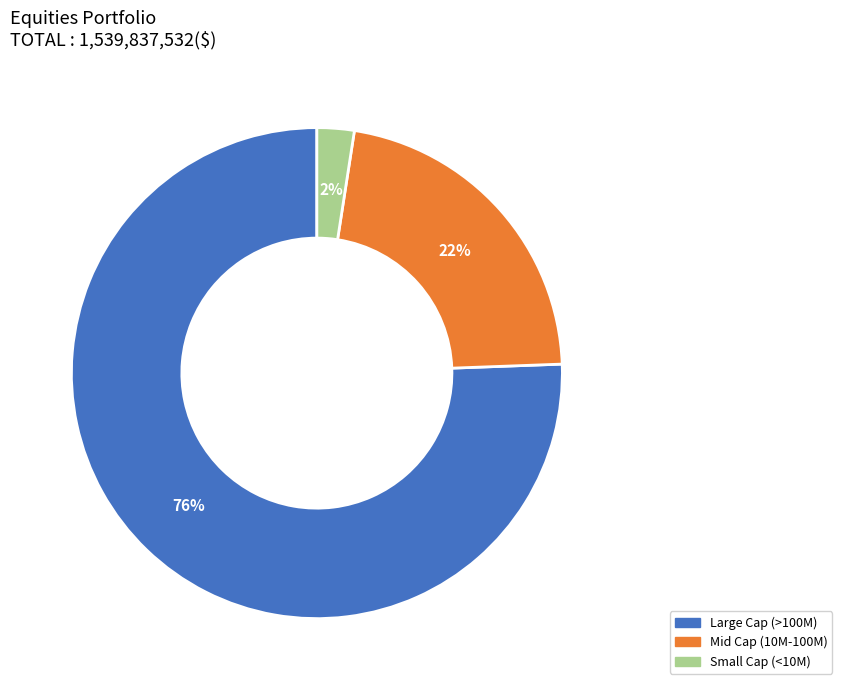

Does any single category account for the majority?

Yes